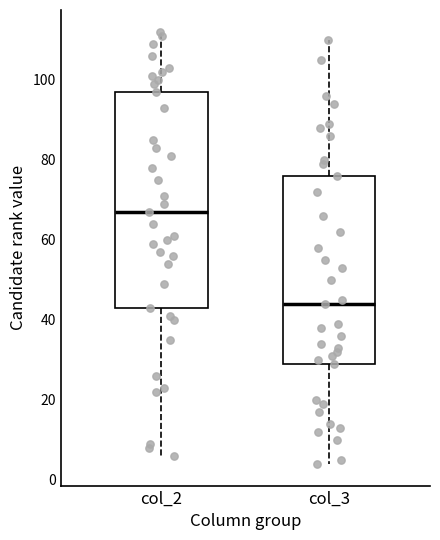

Which box's median line is the lowest?

col_3